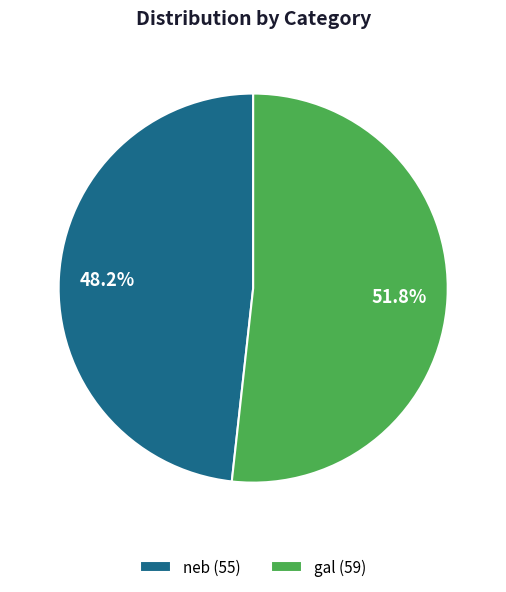

True or false: neb accounts for 58% of the total.

False